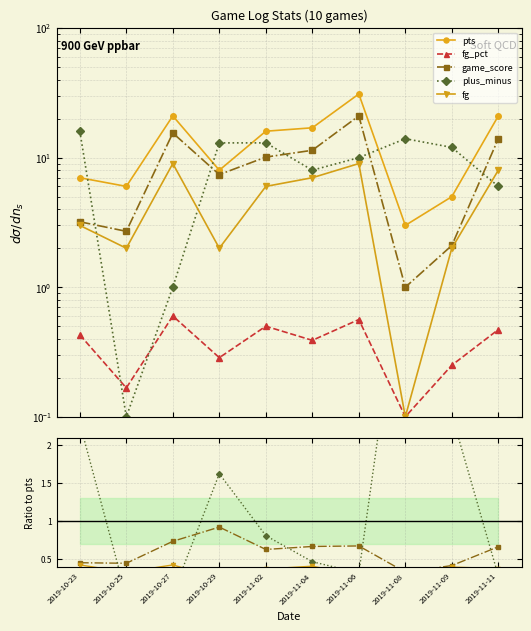

True or false: fg_pct and fg cross at least once.

False